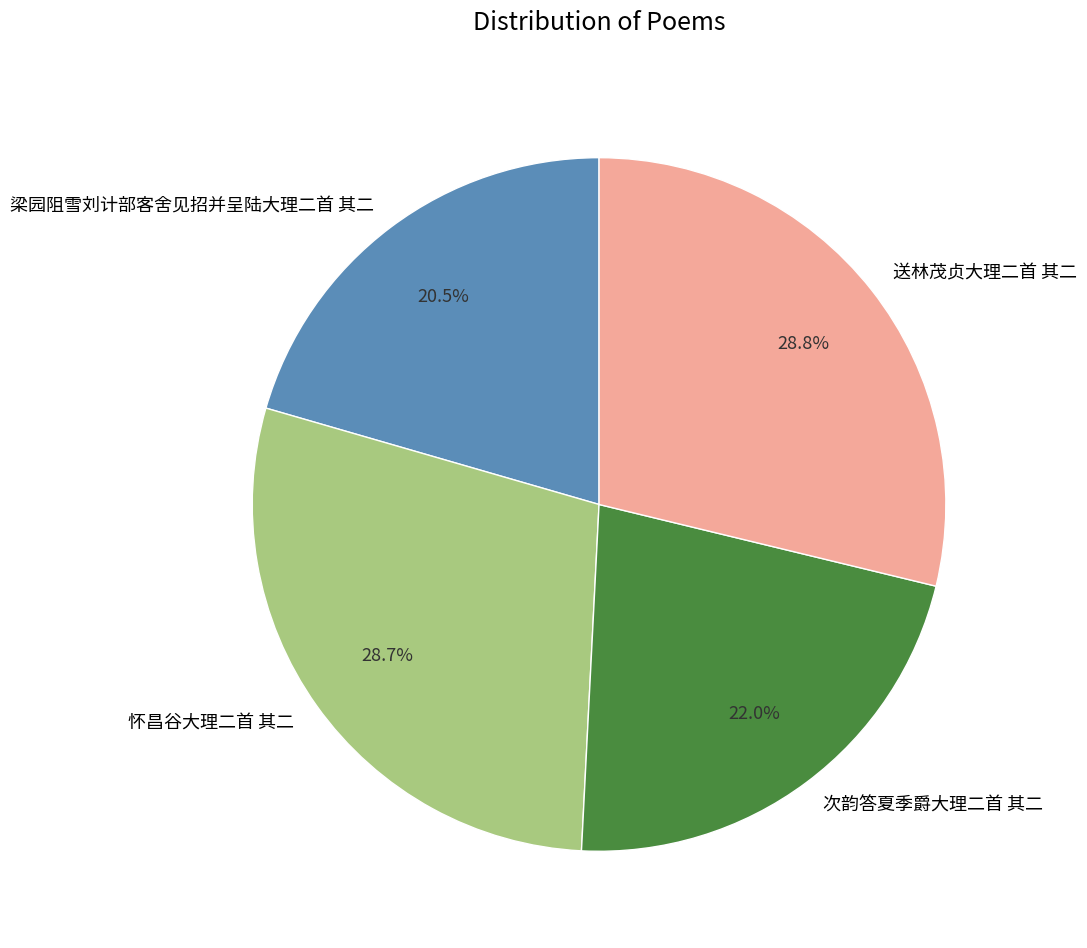

True or false: 送林茂贞大理二首 其二 accounts for 29% of the total.

True